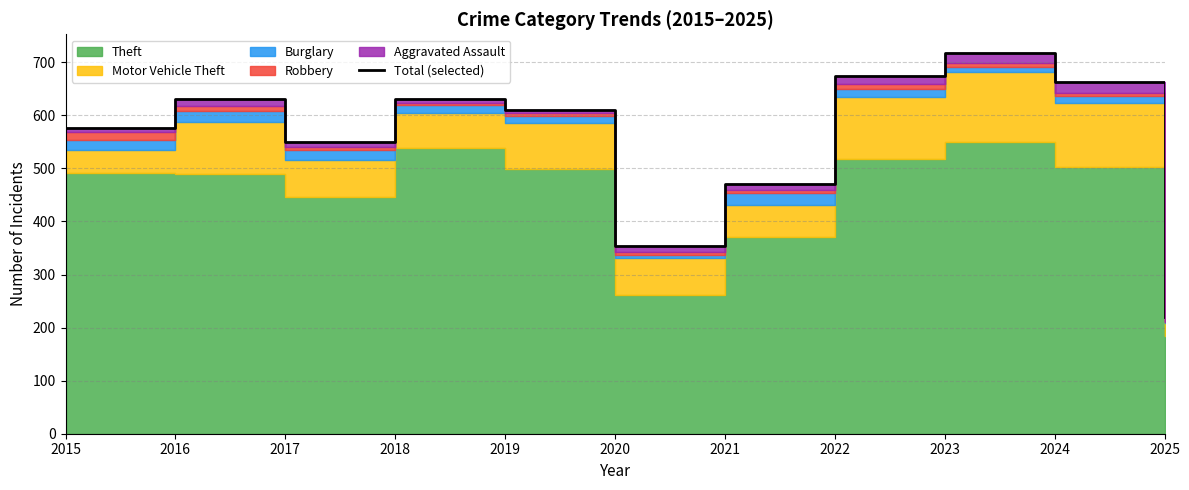

What is the difference between the maximum and minimum values?

497